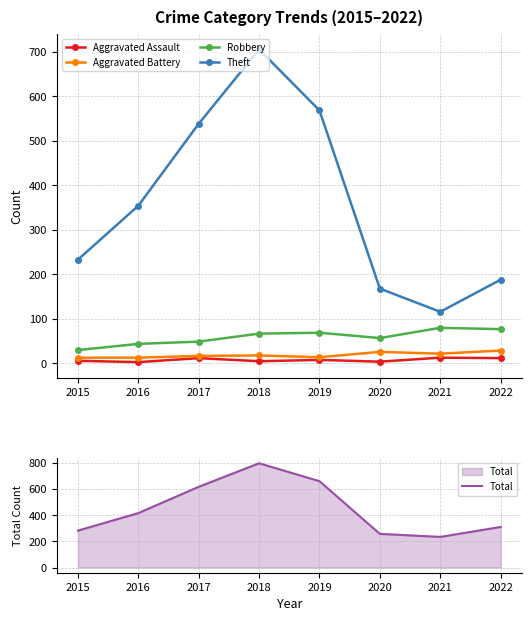

How many lines are shown in the chart?

5